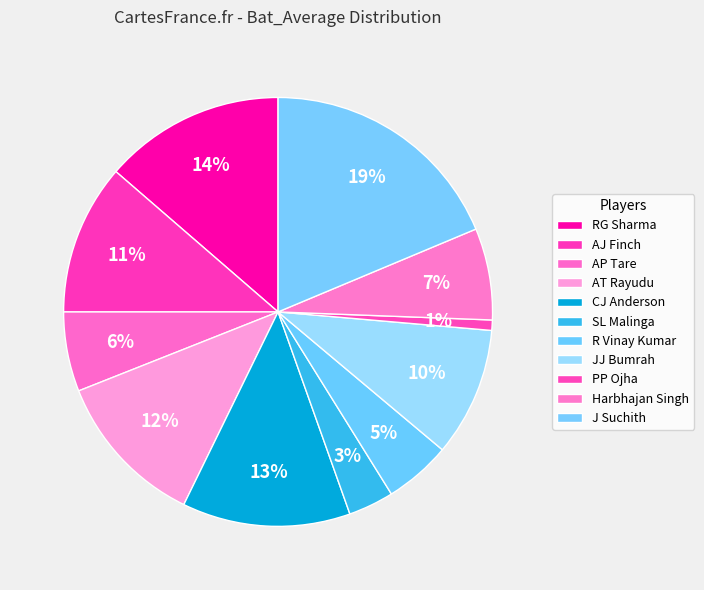

How many segments does this pie chart have?

11